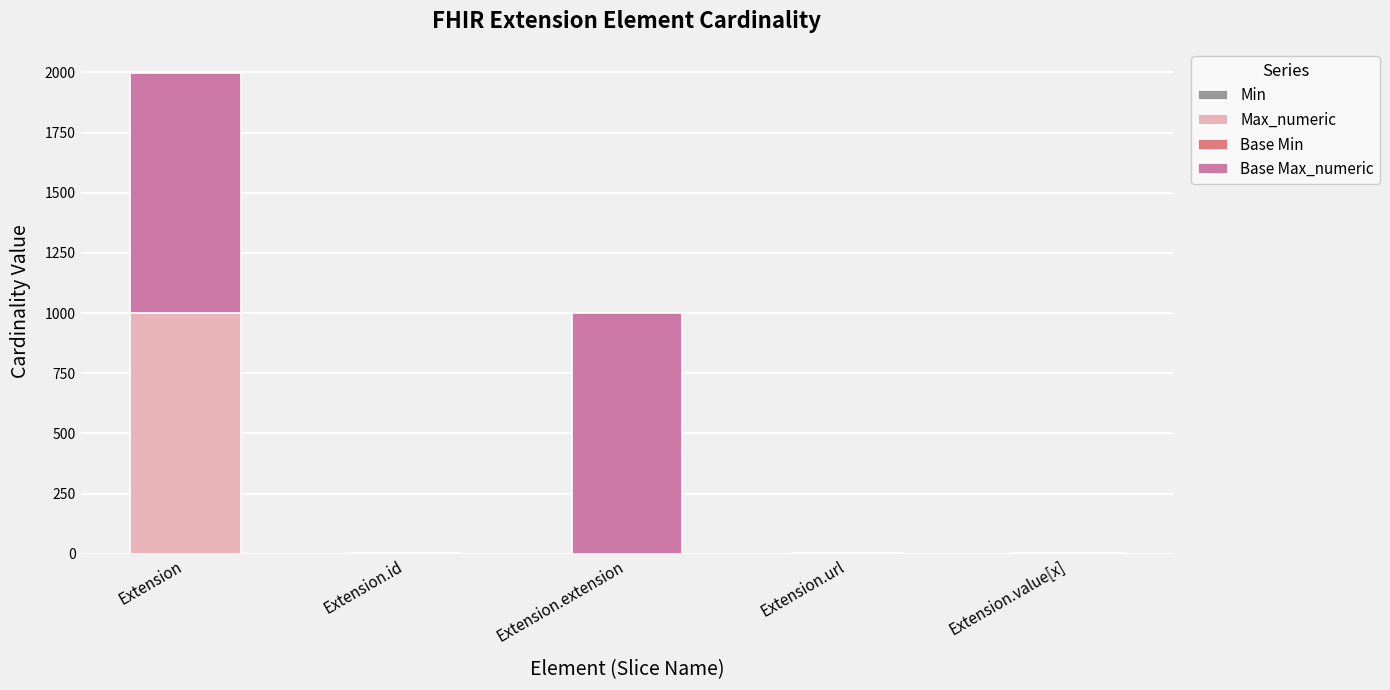

At which category is the sum across all series the highest?

Extension